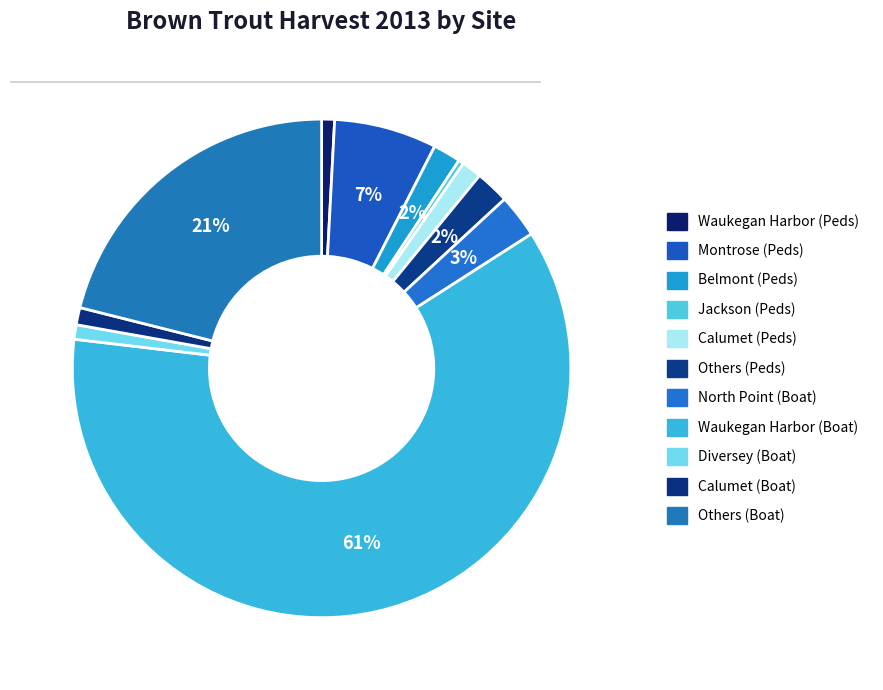

What is the ratio of the value at Jackson (Peds) to the value at Calumet (Peds)?

0.3